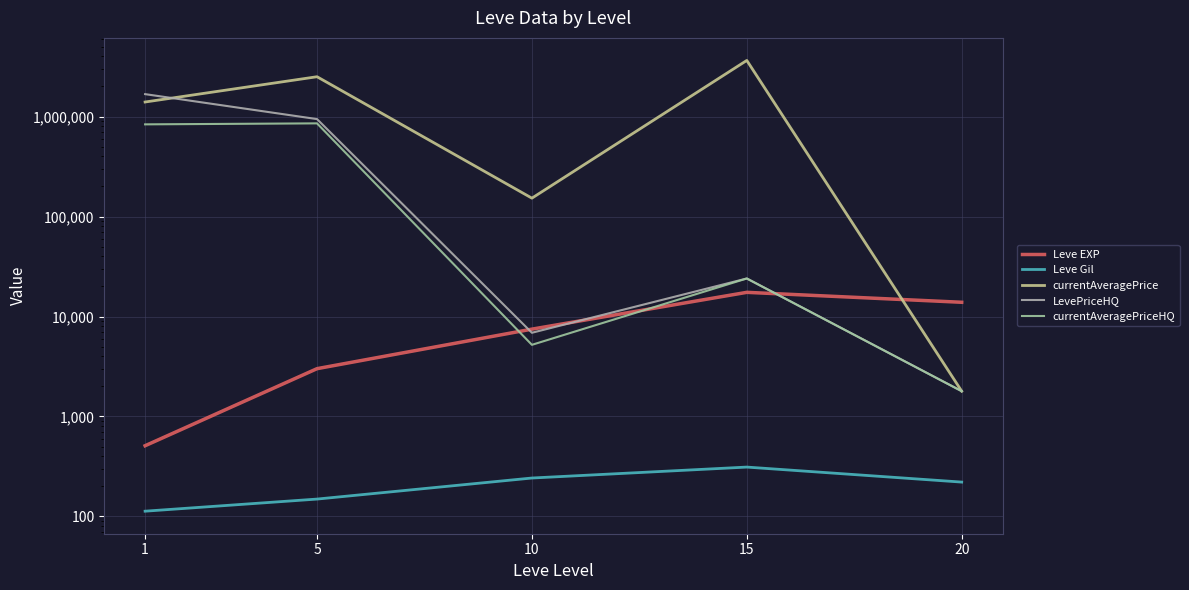

What are all the series names shown in the legend?

Leve EXP, Leve Gil, currentAveragePrice, LevePriceHQ, currentAveragePriceHQ